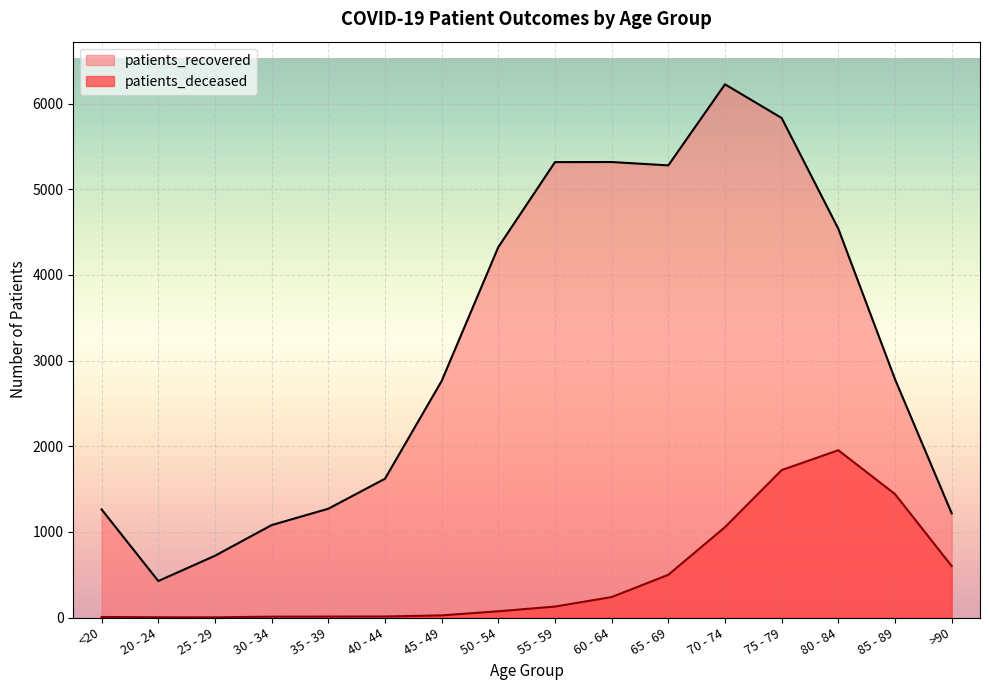

What is the total value across all series at 40 - 44?

1632